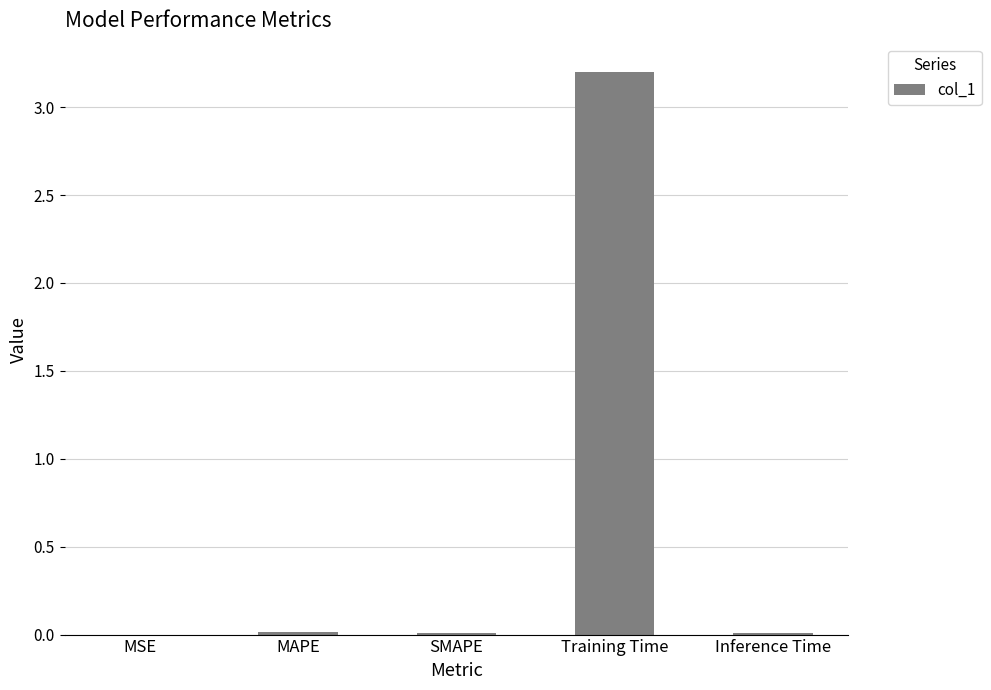

Between Training Time and Inference Time, which is larger?

Training Time